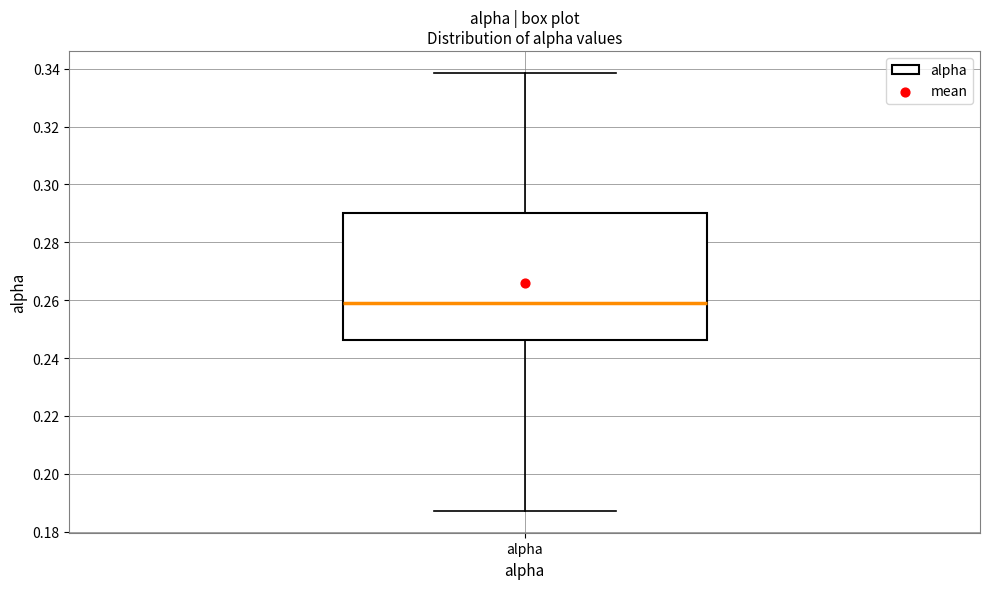

Where does the lower whisker of the box for alpha end on the y-axis? The values are not printed on the chart, so give them approximately, as read against the axis.

0.188